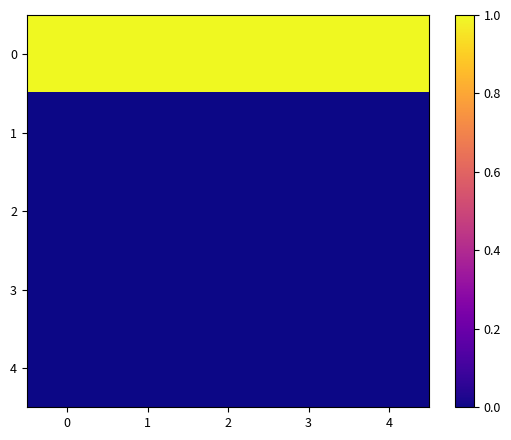

Reading left to right, transcribe all the data shown in this chart.

0: 0=1	1=1	2=1	3=1	4=1
1: 0=0	1=0	2=0	3=0	4=0
2: 0=0	1=0	2=0	3=0	4=0
3: 0=0	1=0	2=0	3=0	4=0
4: 0=0	1=0	2=0	3=0	4=0